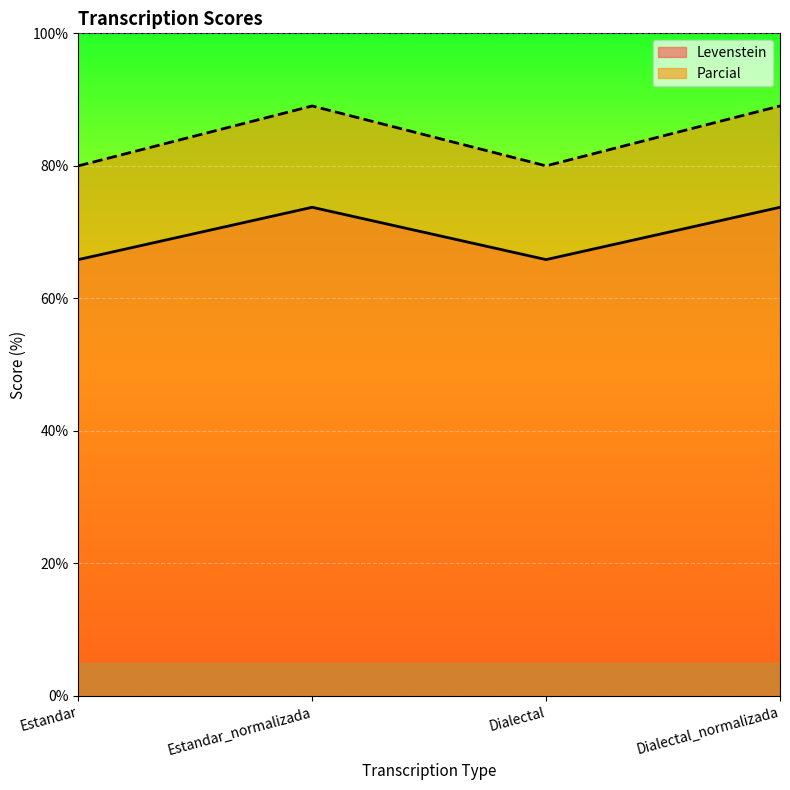

List the series in order of their peak value, highest first.

Parcial, Levenstein